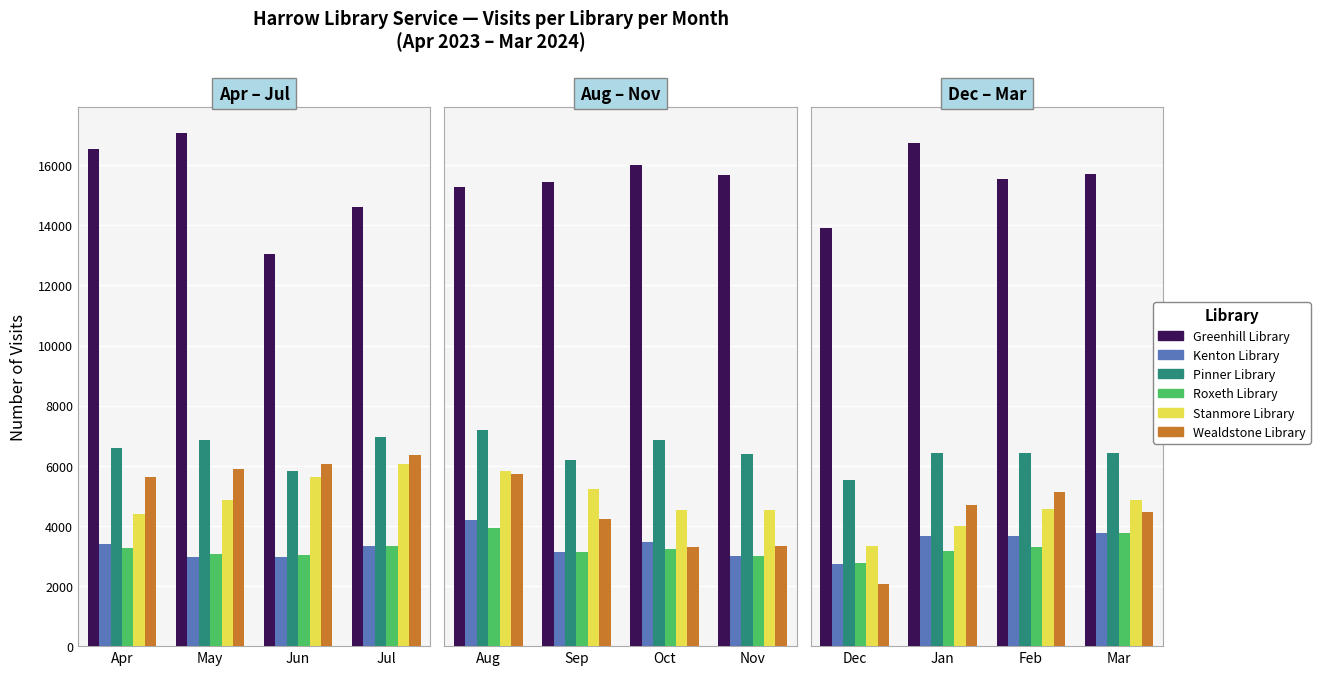

What is the lowest value of the Roxeth Library series?

2754